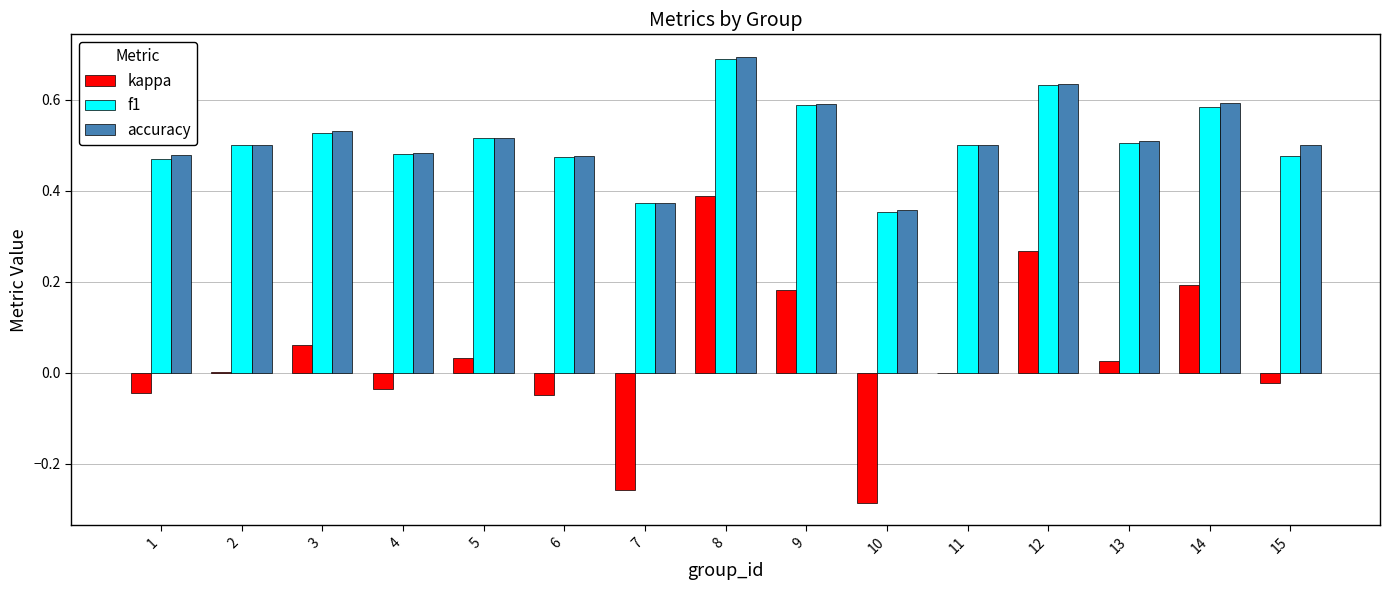

Is the value of accuracy at 10 greater than the value of kappa at 5?

Yes